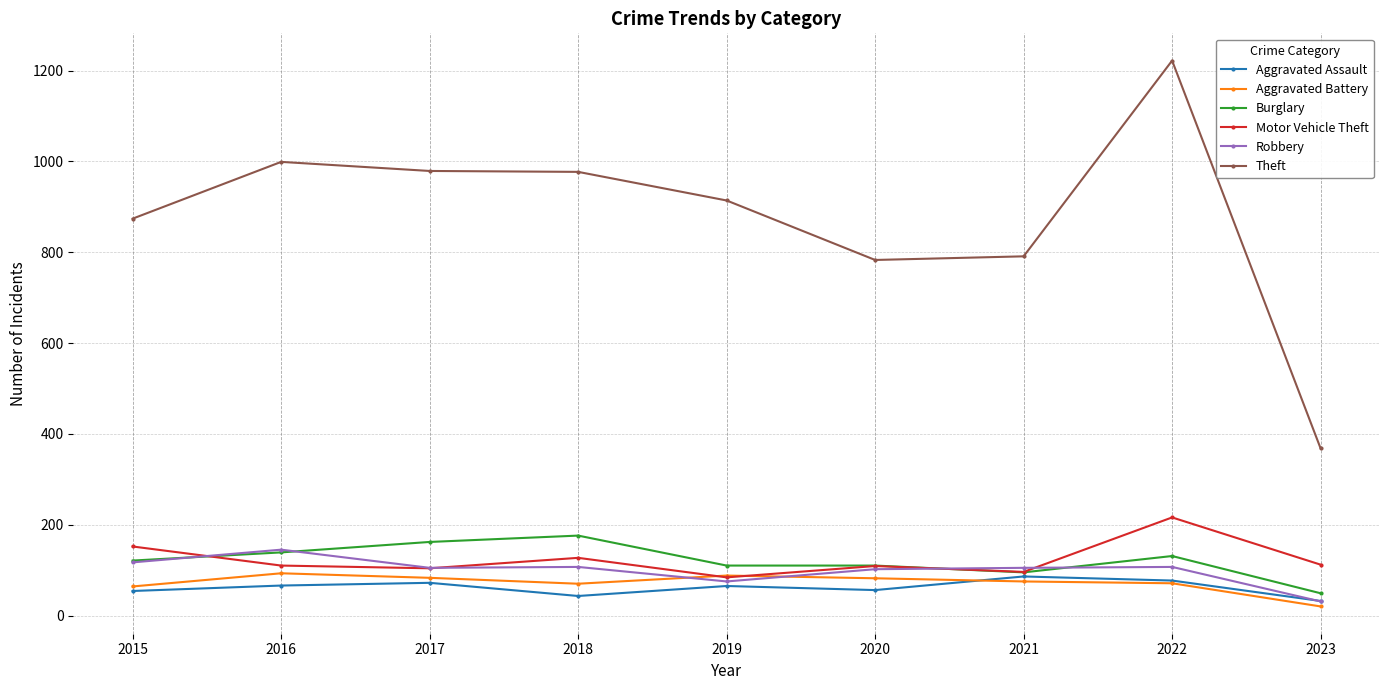

True or false: Aggravated Battery and Theft intersect in this chart.

False